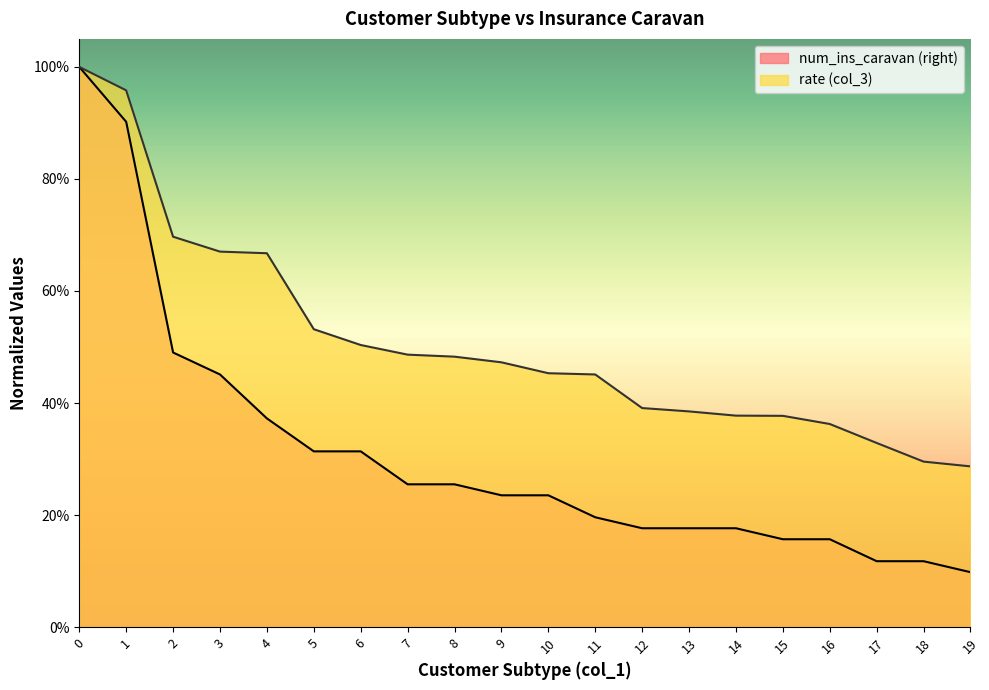

Reading left to right, transcribe all the data shown in this chart.

num_ins_caravan (right): 0=1.0	1=0.9	2=0.5	3=0.5	4=0.4	5=0.3	6=0.3	7=0.3	8=0.3	9=0.2	10=0.2	11=0.2	12=0.2	13=0.2	14=0.2	15=0.2	16=0.2	17=0.1	18=0.1	19=0.1
rate (col_3): 0=1.0	1=1.0	2=0.7	3=0.7	4=0.7	5=0.5	6=0.5	7=0.5	8=0.5	9=0.5	10=0.5	11=0.5	12=0.4	13=0.4	14=0.4	15=0.4	16=0.4	17=0.3	18=0.3	19=0.3